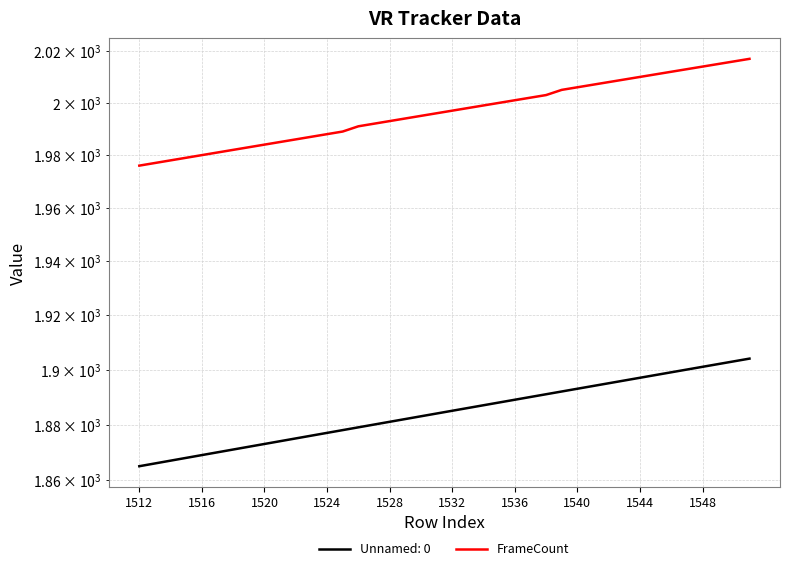

What is the difference between the maximum and second lowest values?

40